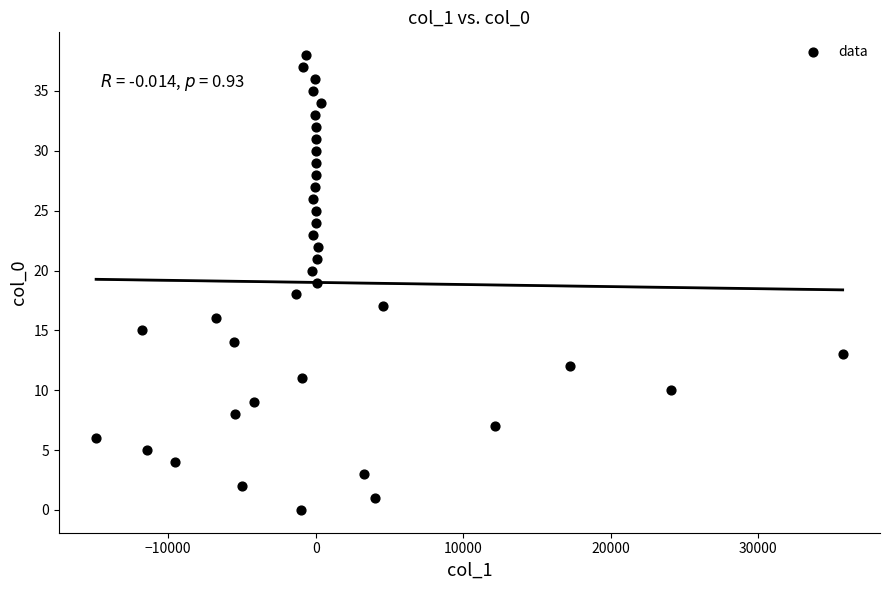

What is the range of Y values (max minus min)?

38